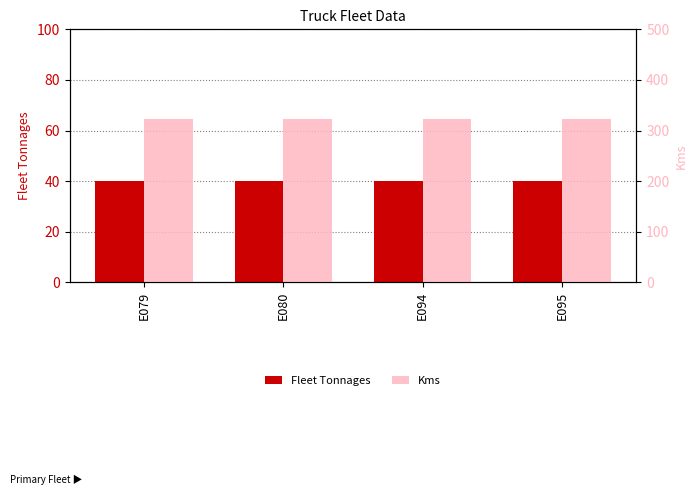

Rank the series by their maximum value, from lowest to highest.

Fleet Tonnages, Kms